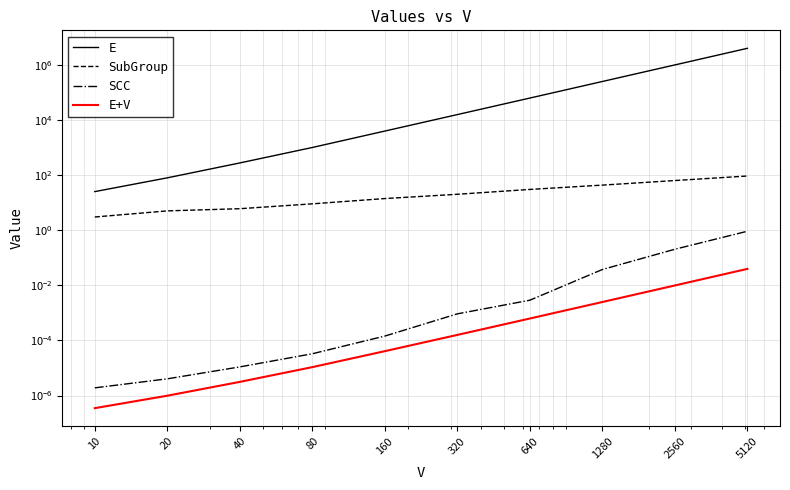

What is the difference between the second highest and second lowest values in the SubGroup series?

58.0